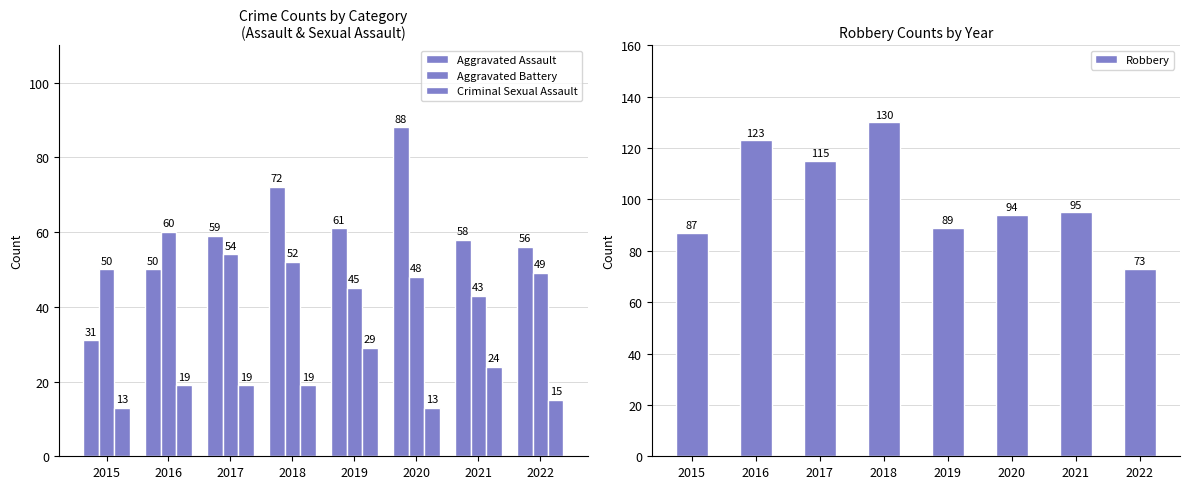

The value of Aggravated Battery at 2017 is 90. True or false?

False